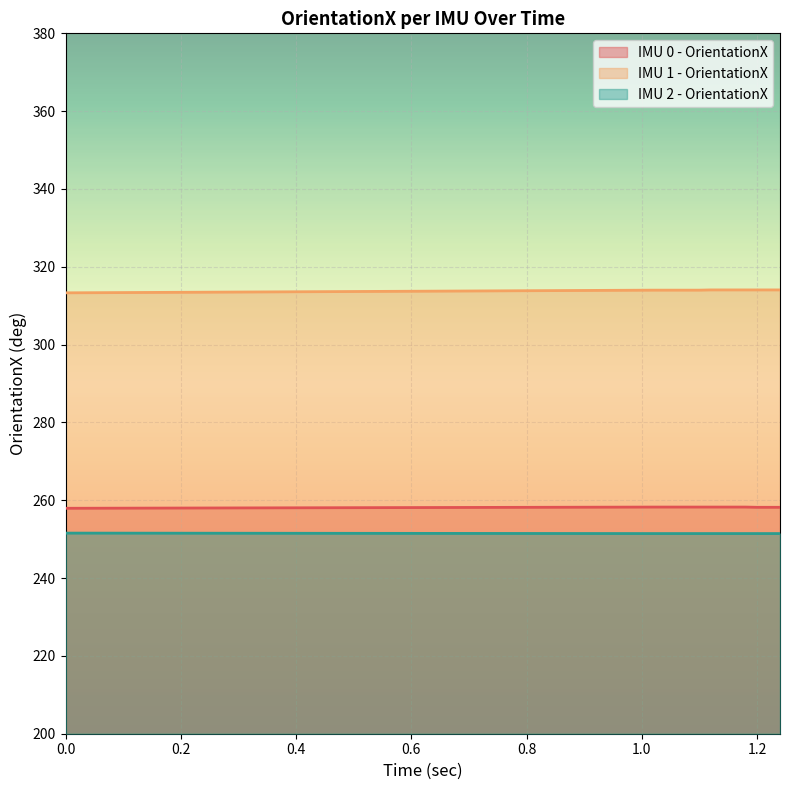

How many values in the IMU 0 - OrientationX series exceed 258?

12